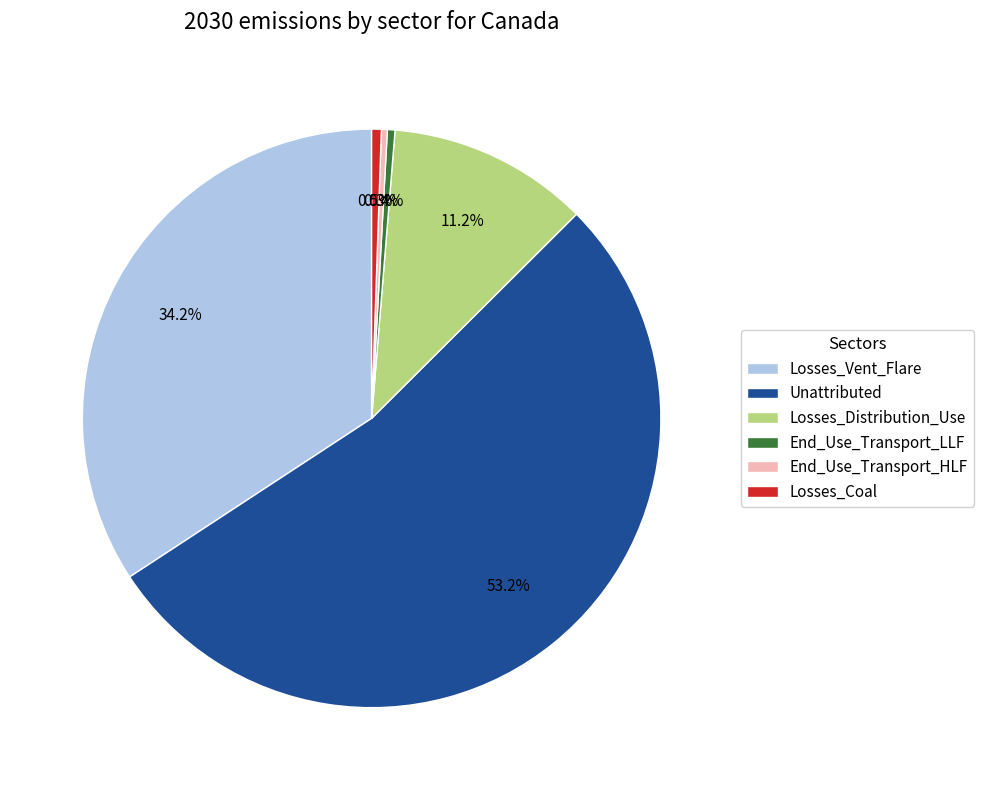

The Losses_Distribution_Use slice represents 20% of the pie. True or false?

False